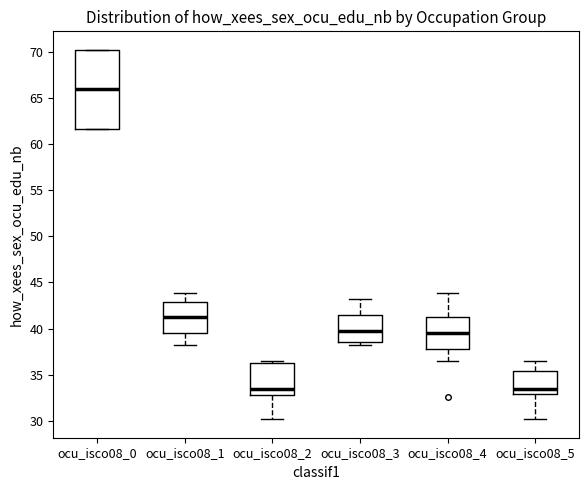

Reading left to right, transcribe this box plot: for each box, give where its median line is, the range the box spans, and where its two whiskers end, as read against the y-axis. The values are not printed on the chart, so give them approximately, as read against the axis.

ocu_isco08_0: median 66.0, box 61.5 to 70.0, whiskers 61.5 to 70.0
ocu_isco08_1: median 41.5, box 39.5 to 43.0, whiskers 38.5 to 44.0
ocu_isco08_2: median 33.5, box 33.0 to 36.0, whiskers 30.0 to 36.5
ocu_isco08_3: median 40.0, box 38.5 to 41.5, whiskers 38.0 to 43.0
ocu_isco08_4: median 39.5, box 38.0 to 41.5, whiskers 36.5 to 44.0
ocu_isco08_5: median 33.5, box 33.0 to 35.5, whiskers 30.0 to 36.5